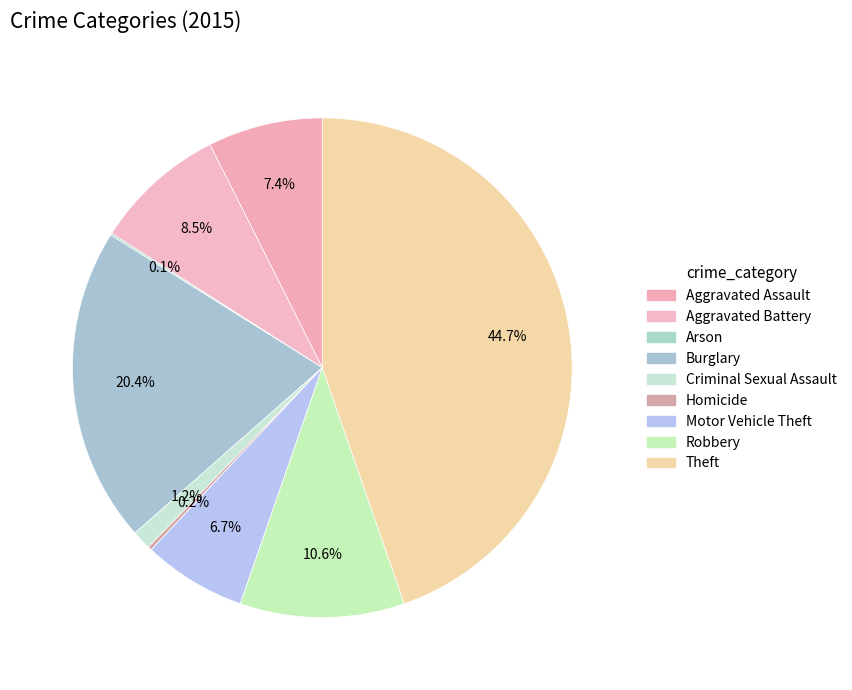

Is Arson the majority of the pie?

No